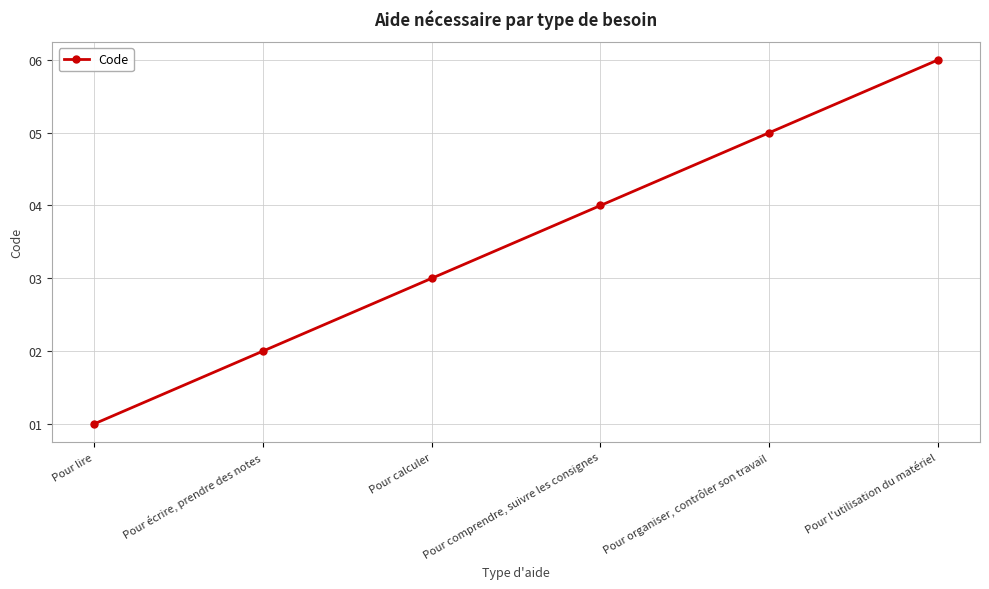

Reading left to right, transcribe all the data shown in this chart.

1	2	3	4	5	6